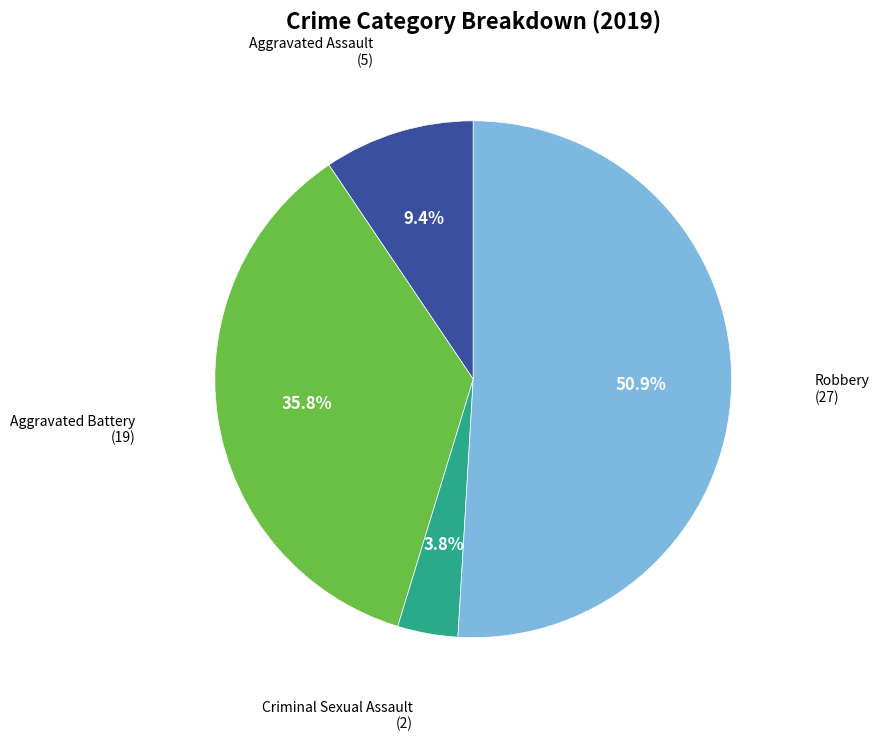

Is there any slice that represents more than half of the pie?

Yes